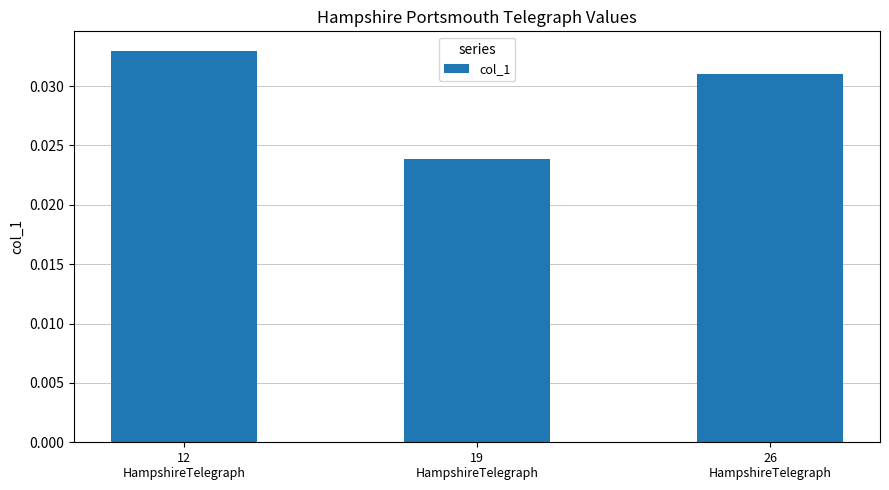

True or false: the data shows 0.1 at 12
HampshireTelegraph.

False